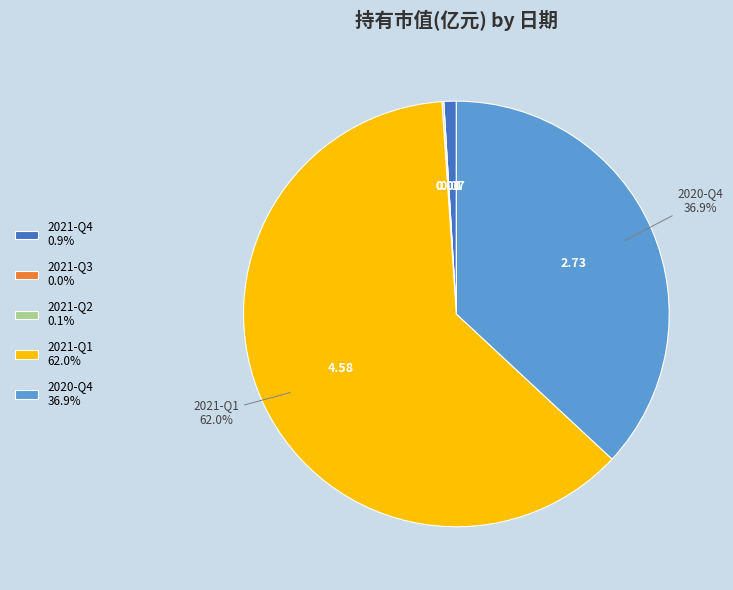

To the nearest percent, what is the combined percentage of 2021-Q1 and 2020-Q4?

99%